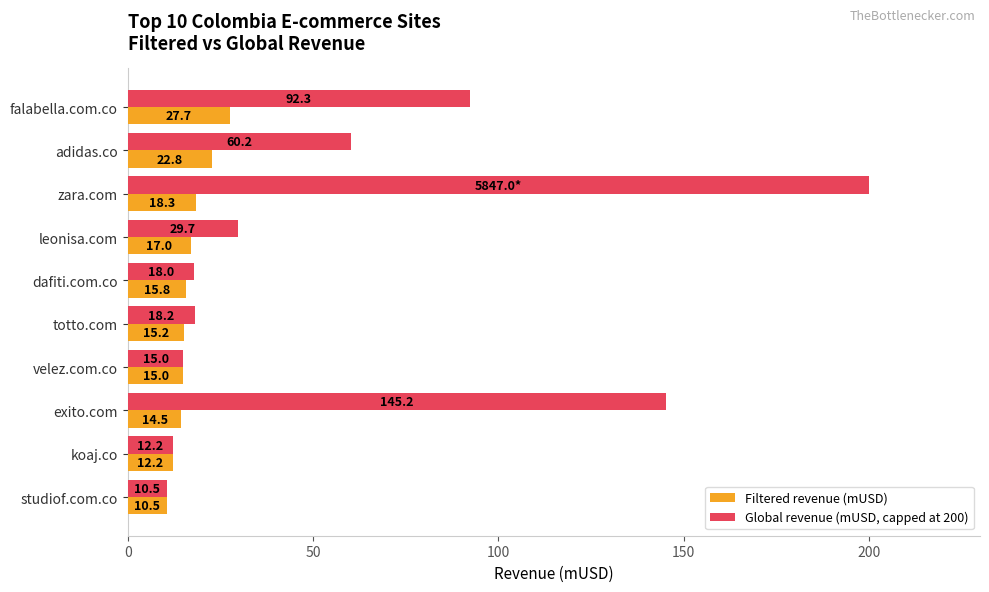

What is the difference between the maximum and minimum values in the Filtered revenue (mUSD) series?

17.2